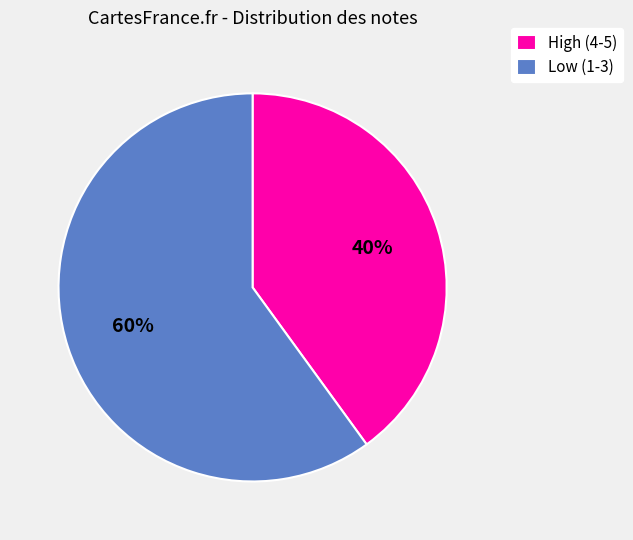

True or false: High (4-5) accounts for 40% of the total.

True